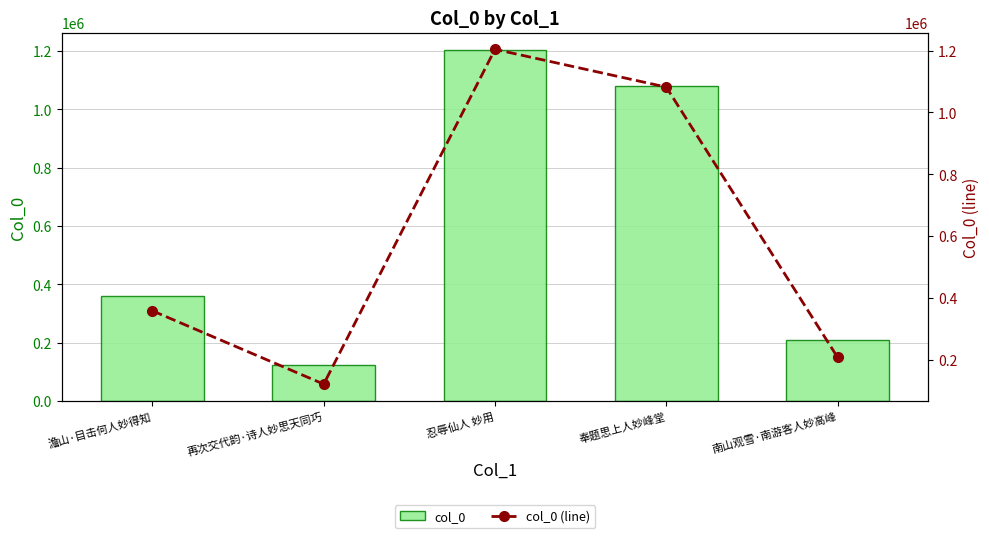

Rank the categories by col_0 value from highest to lowest.

忍辱仙人 妙用, 奉题思上人妙峰堂, 澹山·目击何人妙得知, 南山观雪·南游客人妙高峰, 再次交代韵·诗人妙思天同巧